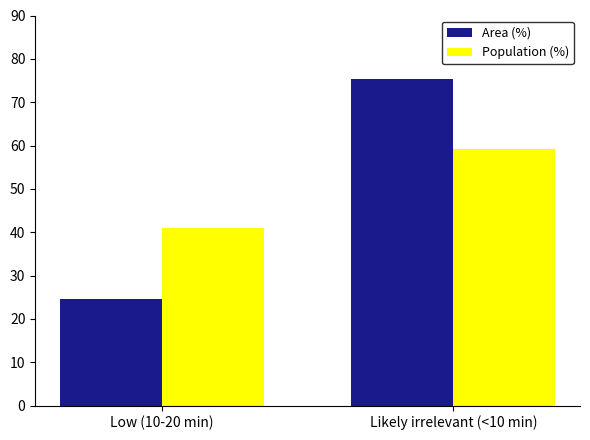

Which series has the widest spread of values?

Area (%)